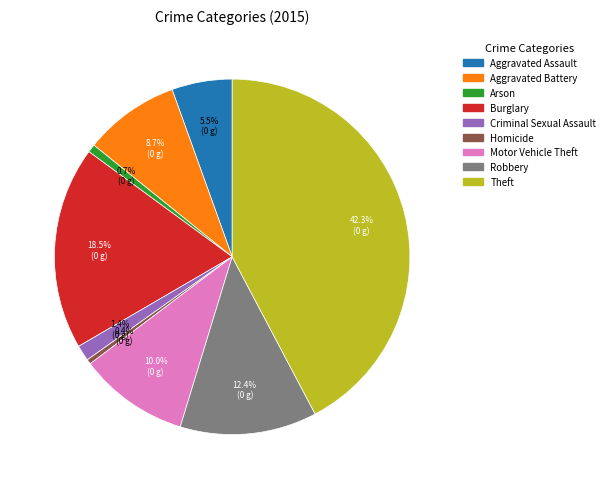

What is the largest slice in the pie chart?

Theft